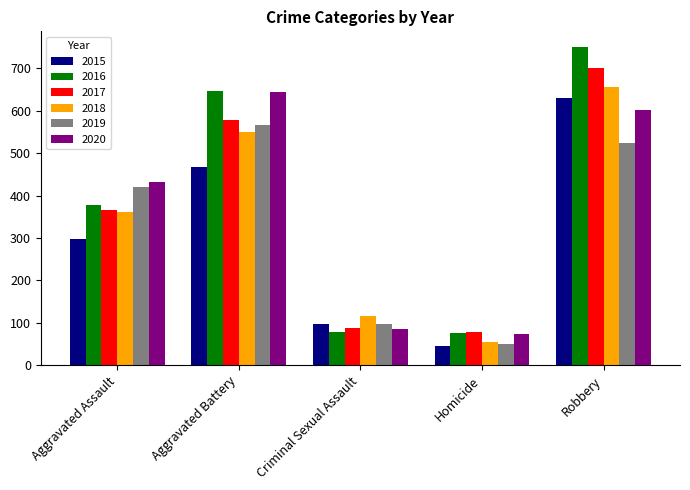

Which category has the lowest value in the 2017 series?

Homicide